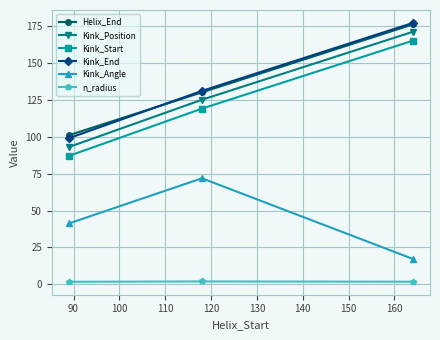

What is the value of the Kink_Position point at the 2nd from the left?

125.0